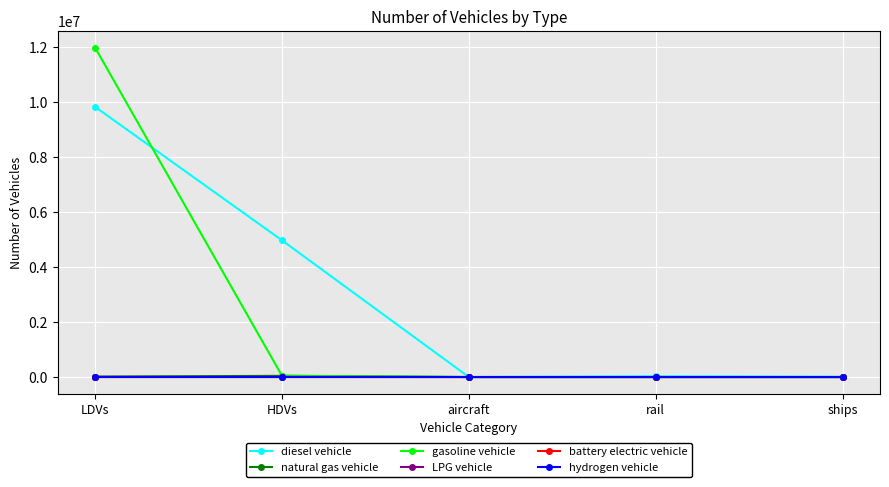

The value of diesel vehicle at LDVs is 2920654.8. True or false?

False